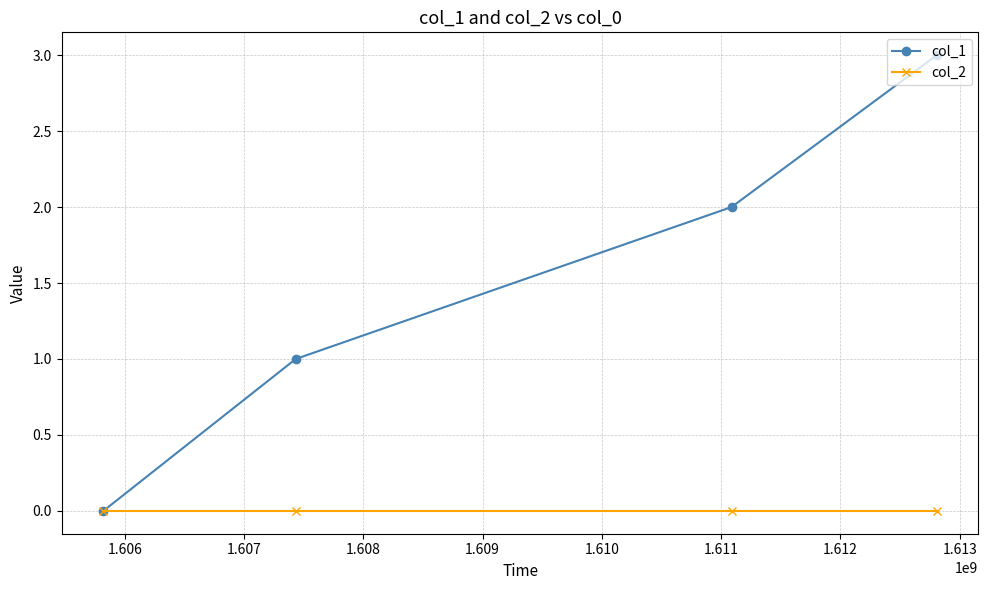

True or false: col_1 has more than 1 interior local peaks.

False